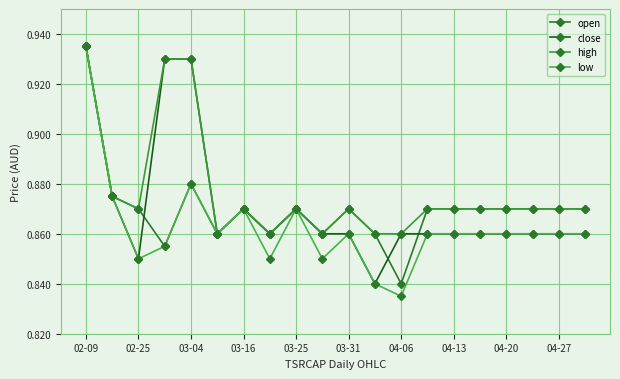

What is the difference between the maximum and minimum values in the close series?

0.1